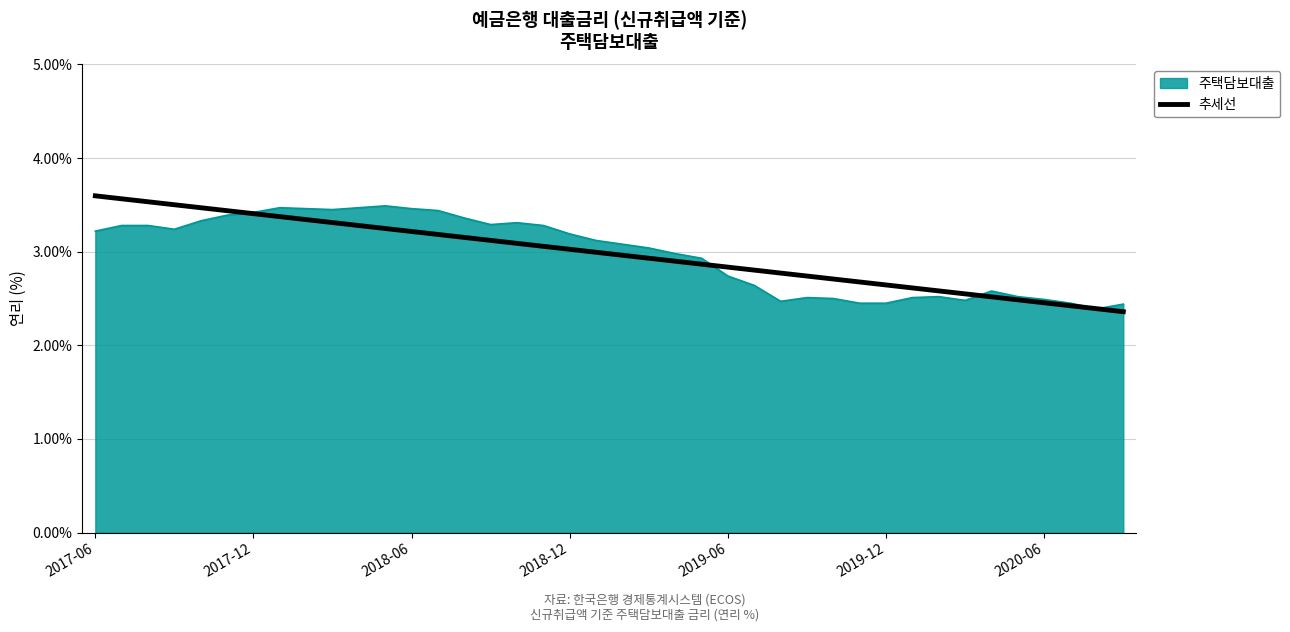

What is the minimum value for 주택담보대출?

2.4